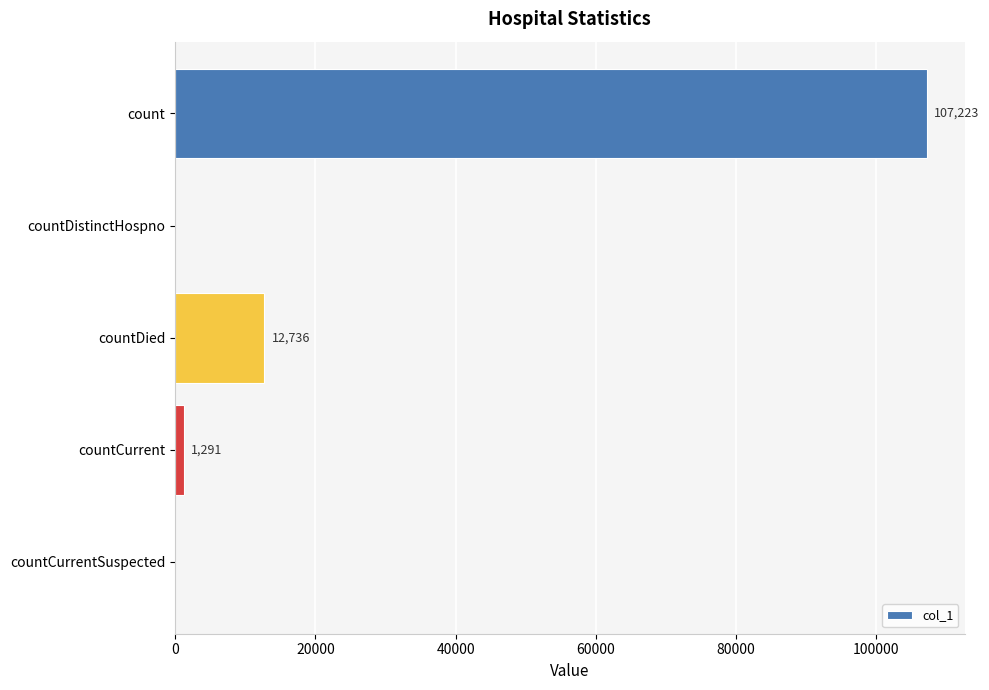

The value at countDistinctHospno is 0. True or false?

True